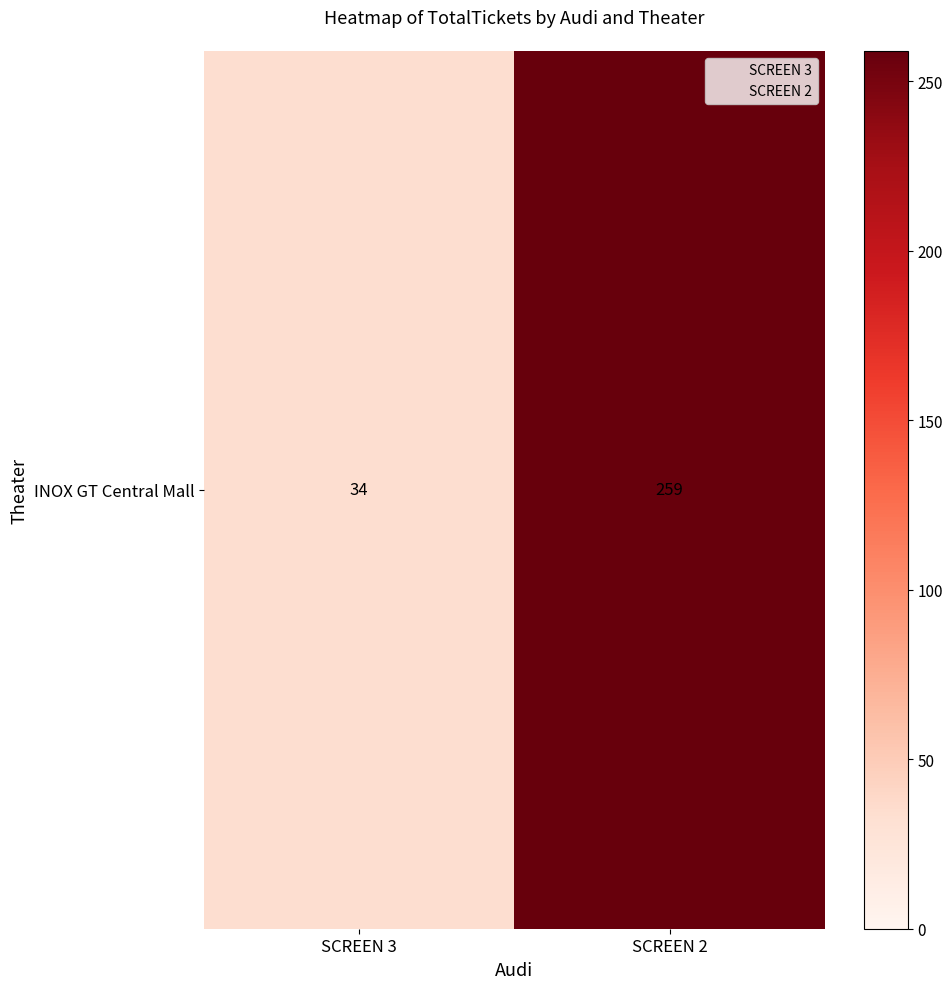

List the labels in order of value, largest first.

SCREEN 2, SCREEN 3